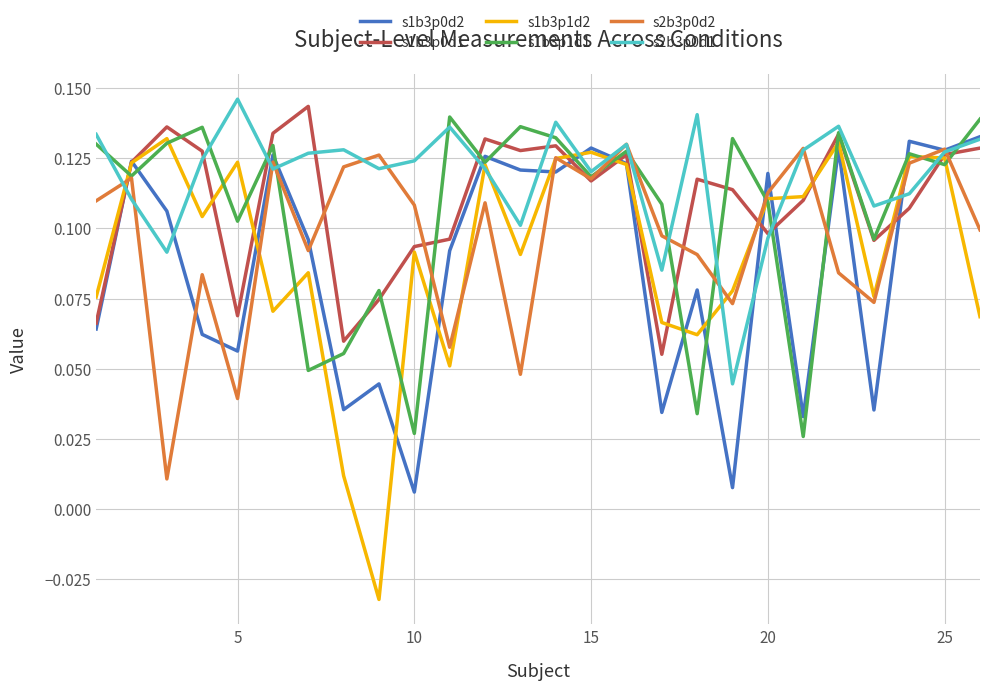

Which series has the widest spread of values?

s1b3p1d2